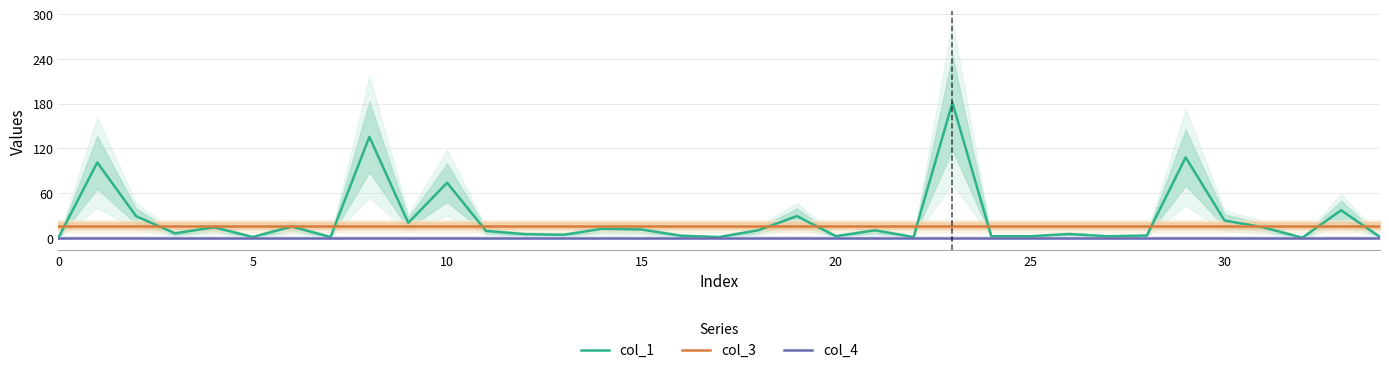

At how many categories does at least one series exceed 80?

4